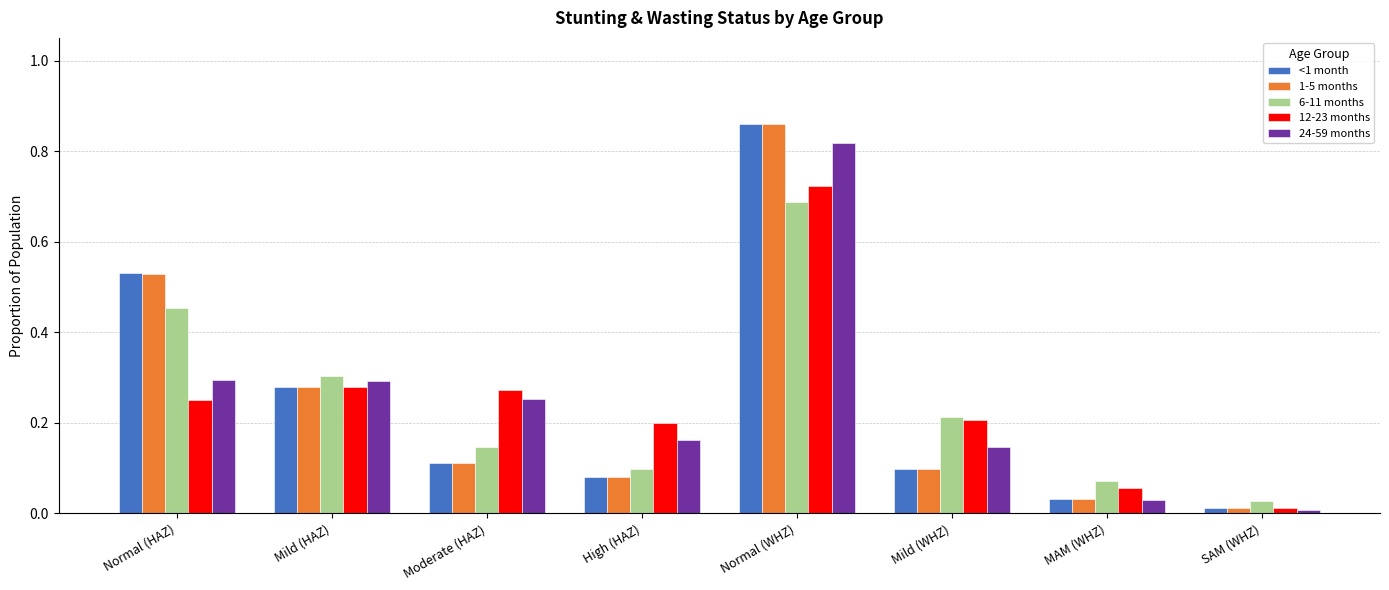

What is the total value across all series at Mild (HAZ)?

1.4